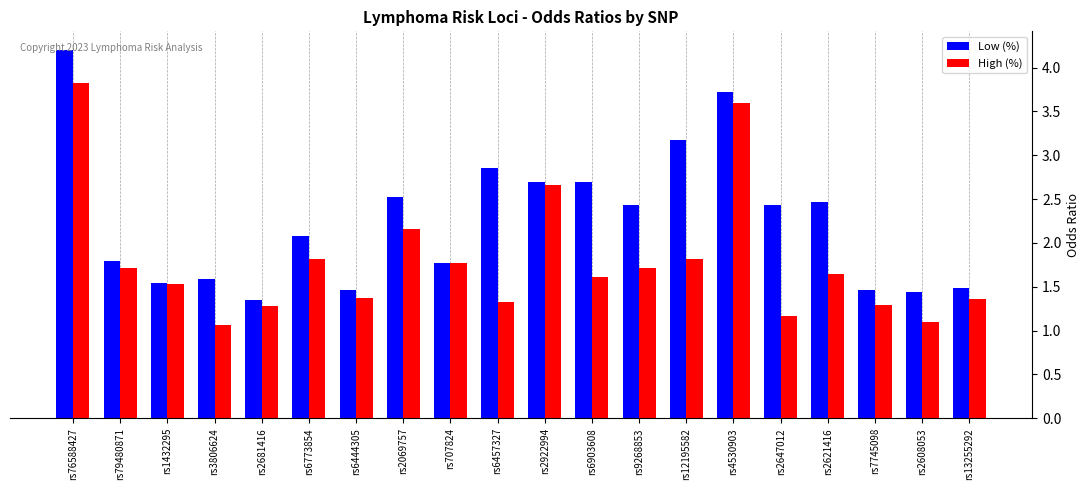

Does the chart contain any negative values?

No